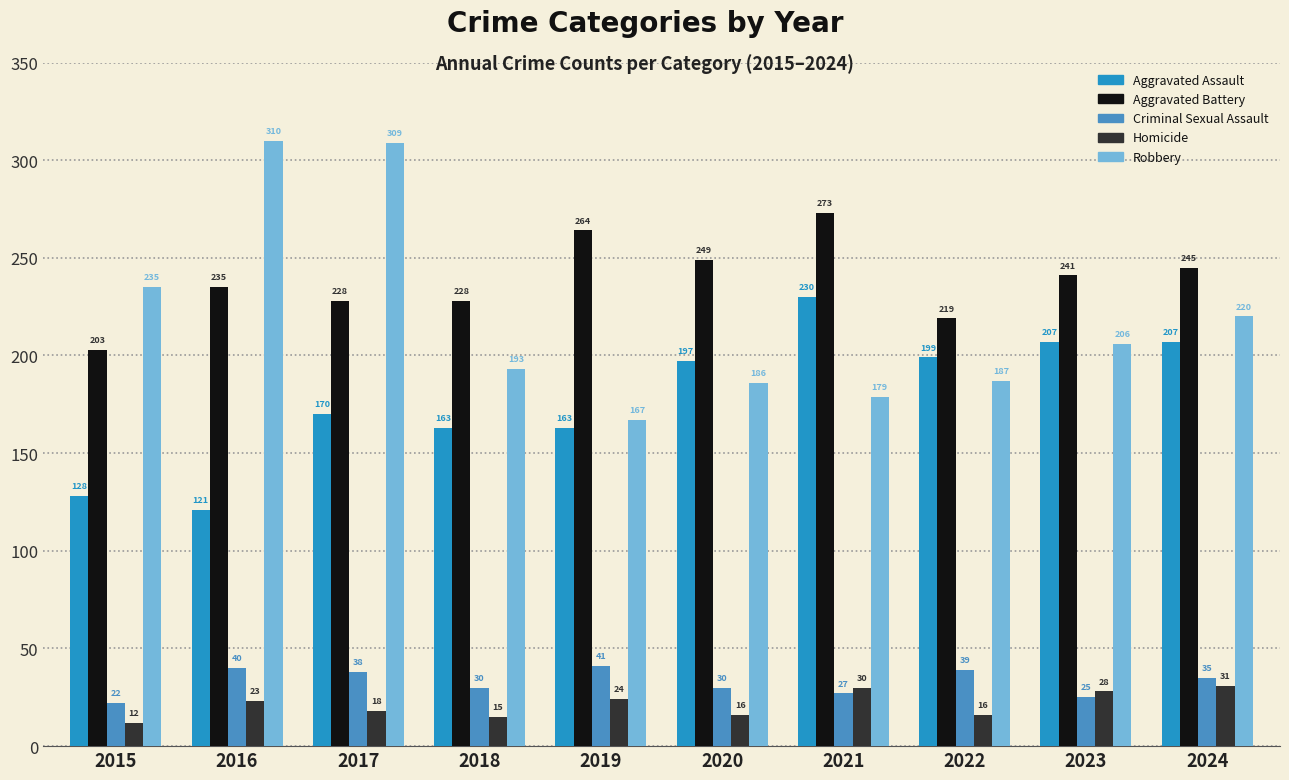

What is the greatest value displayed?

310